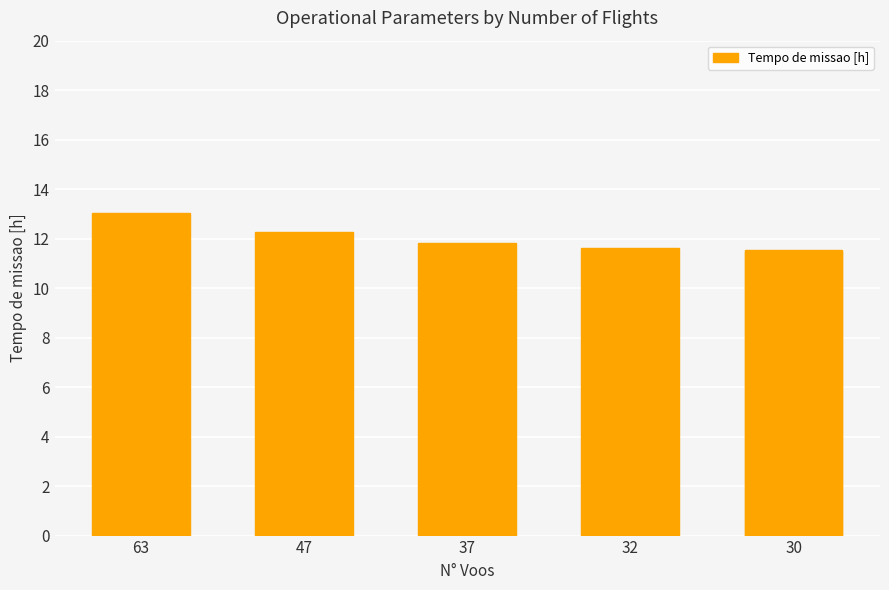

What is the difference between the values at 32 and 37?

0.2